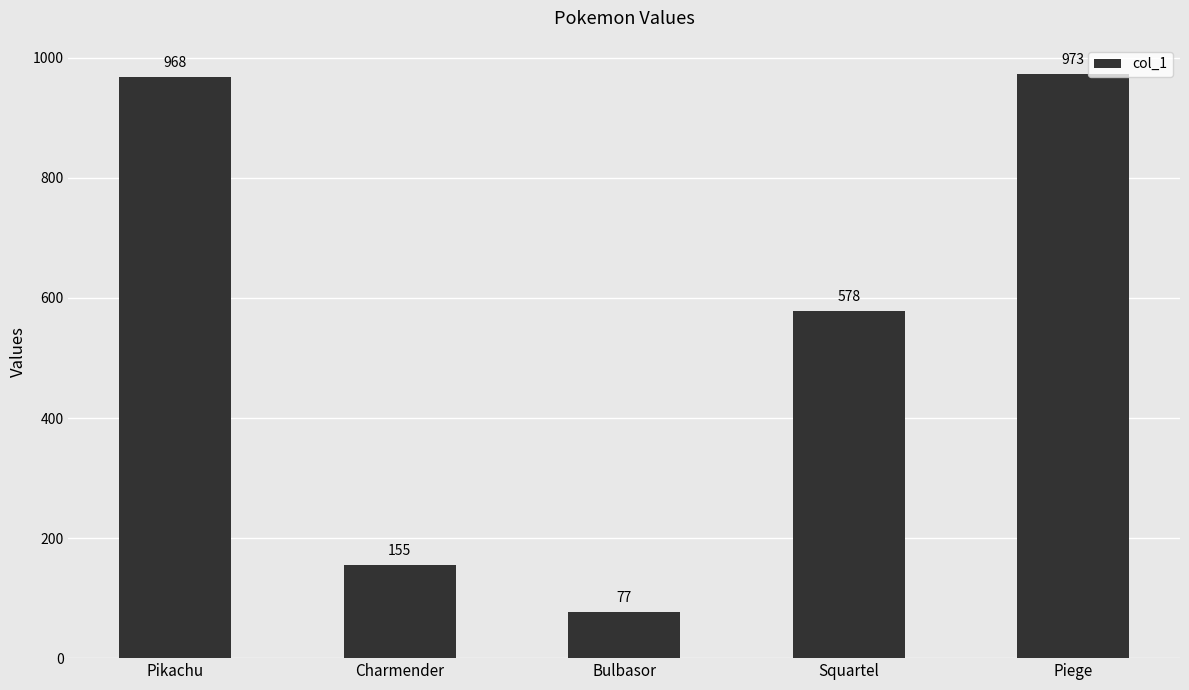

True or false: the data shows 77 at Bulbasor.

True